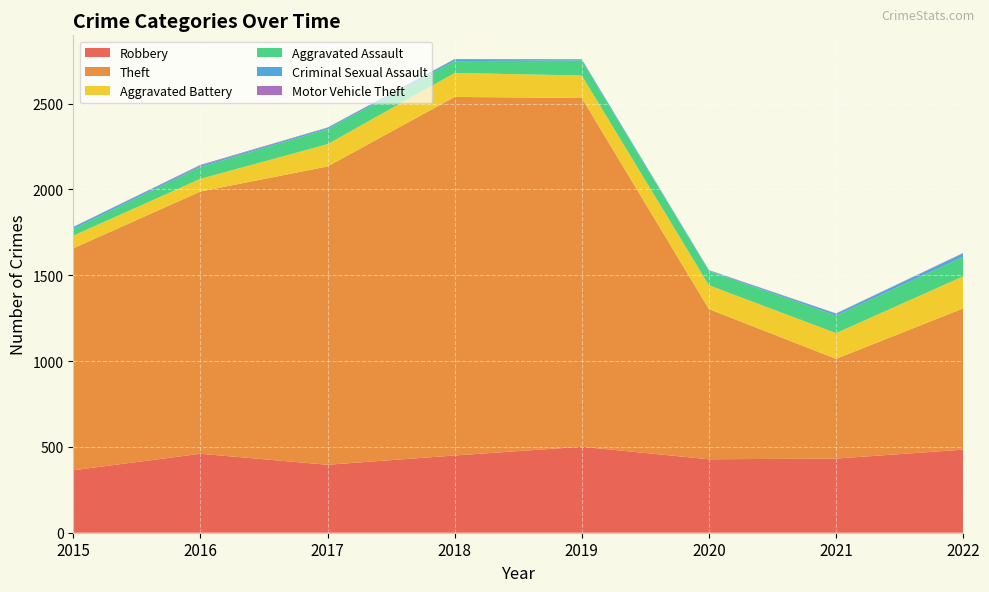

Reading left to right, transcribe all the data shown in this chart.

Robbery: 2015=364	2016=460	2017=396	2018=450	2019=501	2020=428	2021=432	2022=484
Theft: 2015=1293	2016=1528	2017=1738	2018=2089	2019=2032	2020=875	2021=581	2022=823
Aggravated Battery: 2015=74	2016=74	2017=130	2018=140	2019=131	2020=139	2021=150	2022=187
Aggravated Assault: 2015=39	2016=69	2017=88	2018=69	2019=87	2020=83	2021=102	2022=113
Criminal Sexual Assault: 2015=11	2016=8	2017=7	2018=11	2019=7	2020=3	2021=11	2022=21
Motor Vehicle Theft: 2015=1	2016=4	2017=2	2018=1	2019=1	2020=2	2021=2	2022=2